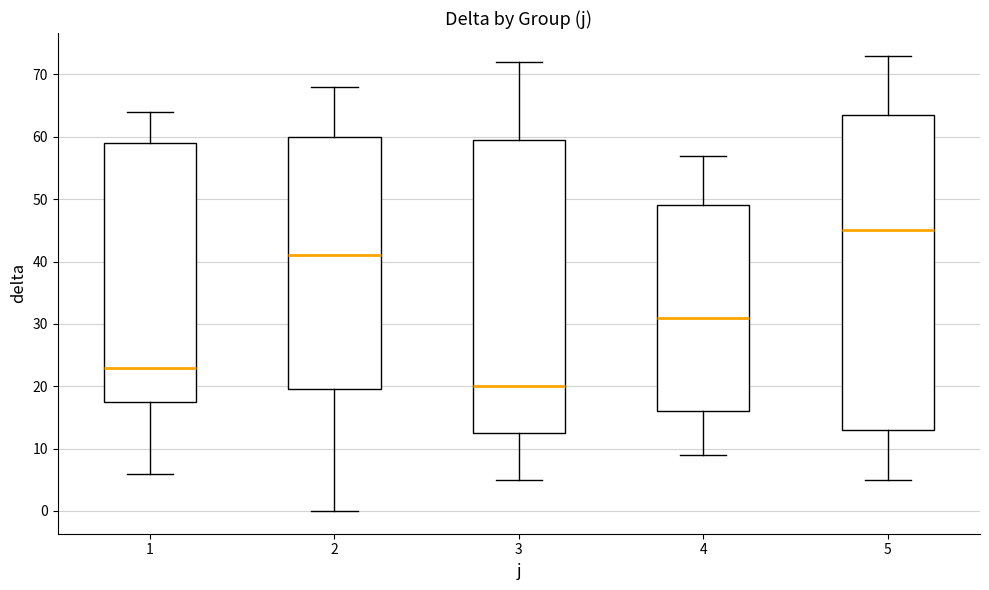

Comparing the boxes themselves (not the whiskers), which one is the tallest?

5